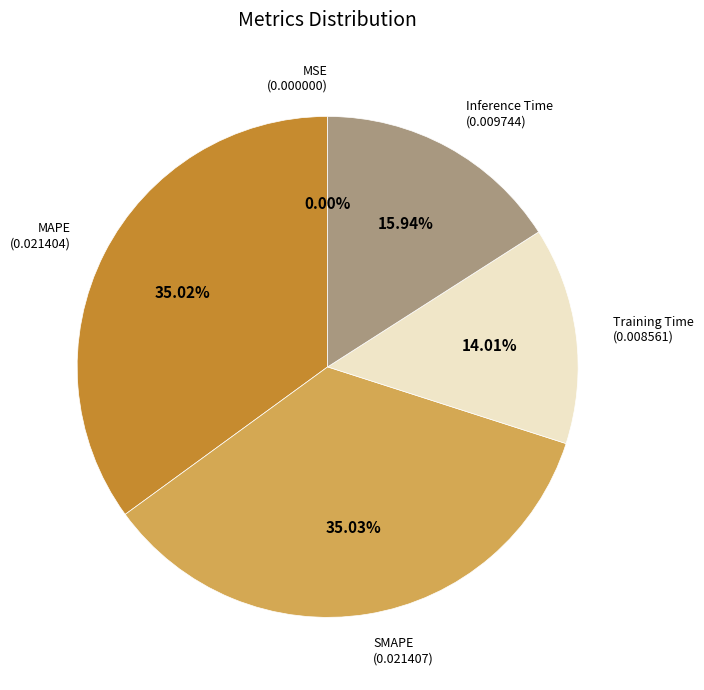

Is there a majority slice in this chart?

No